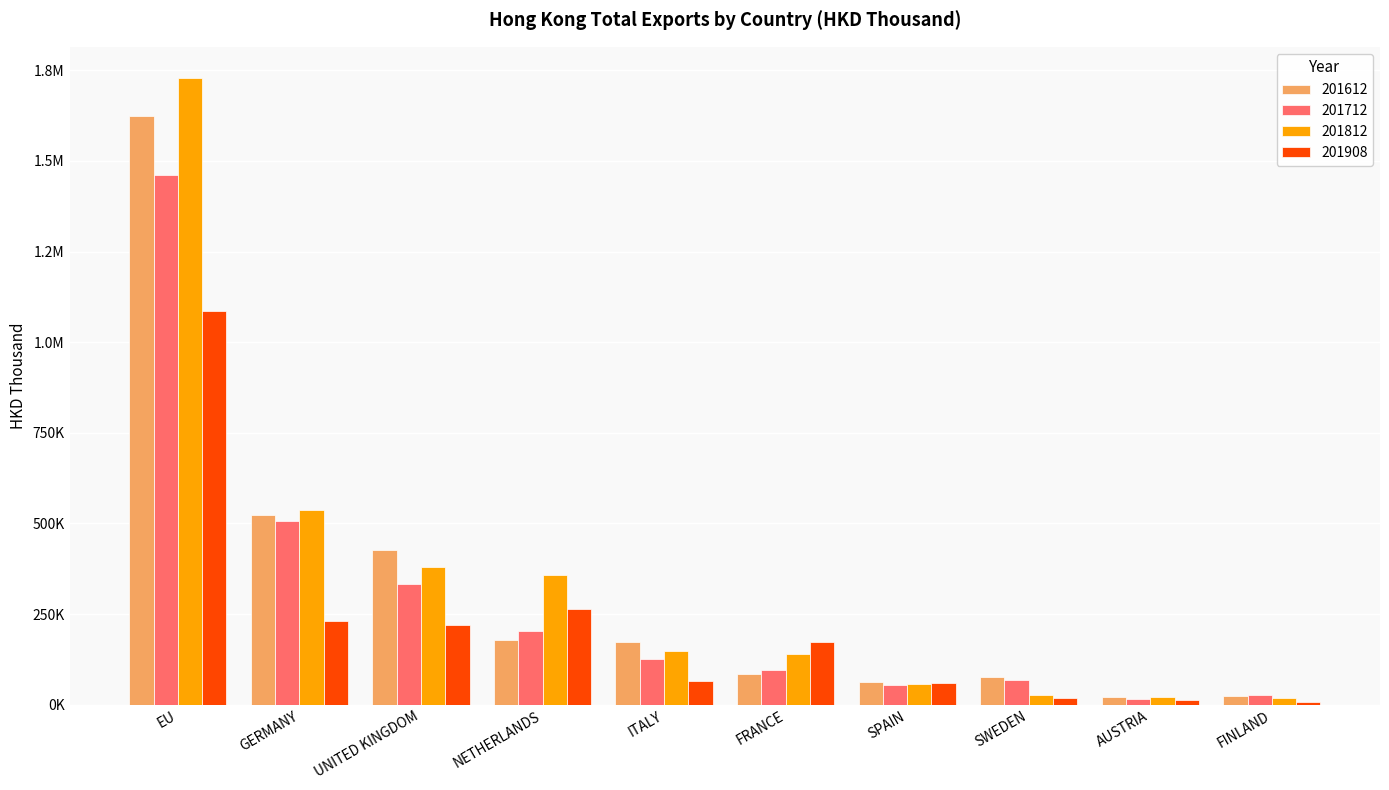

Which category has the highest value in the 201612 series?

EU